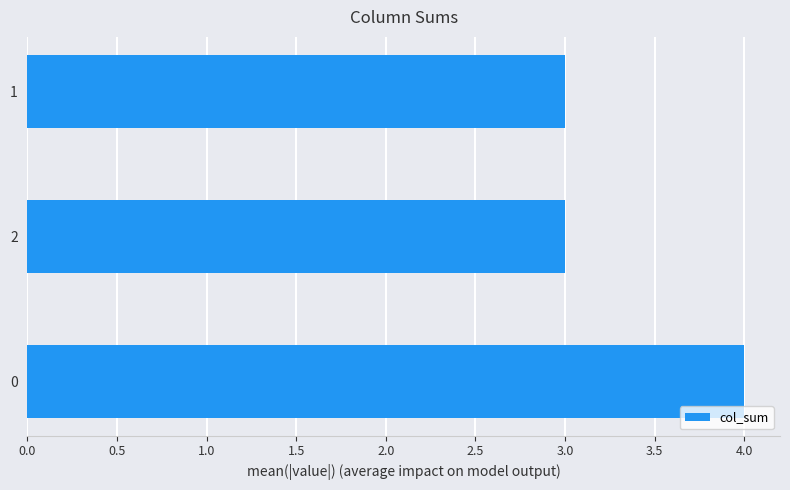

The value at 1 is 5. True or false?

False